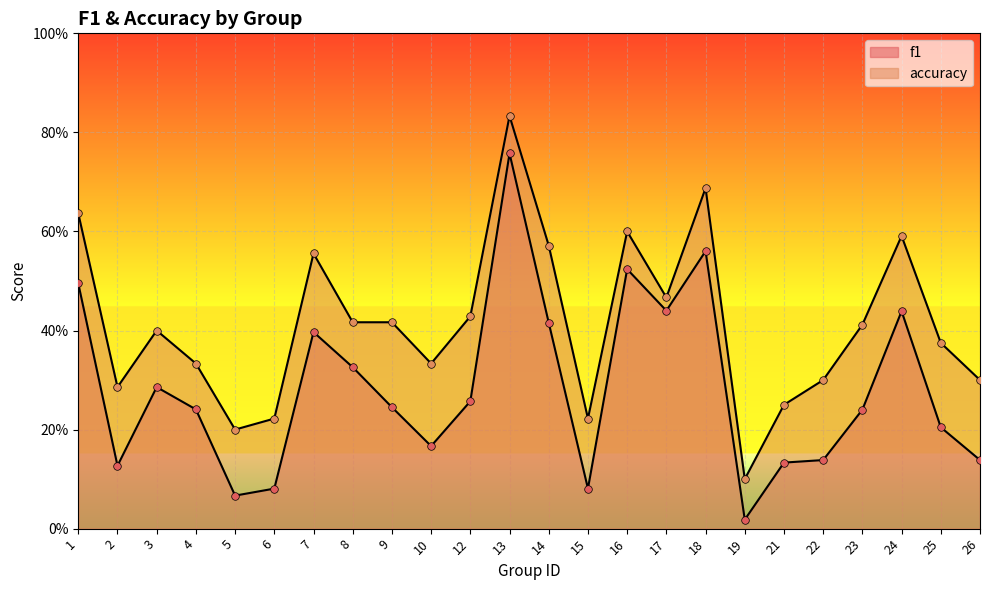

What are all the series names shown in the legend?

f1, accuracy